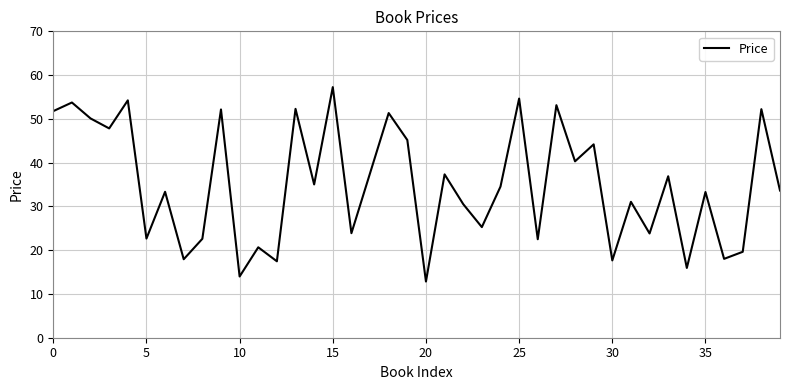

How many points are lower than both their immediate neighbors (excluding endpoints)?

15